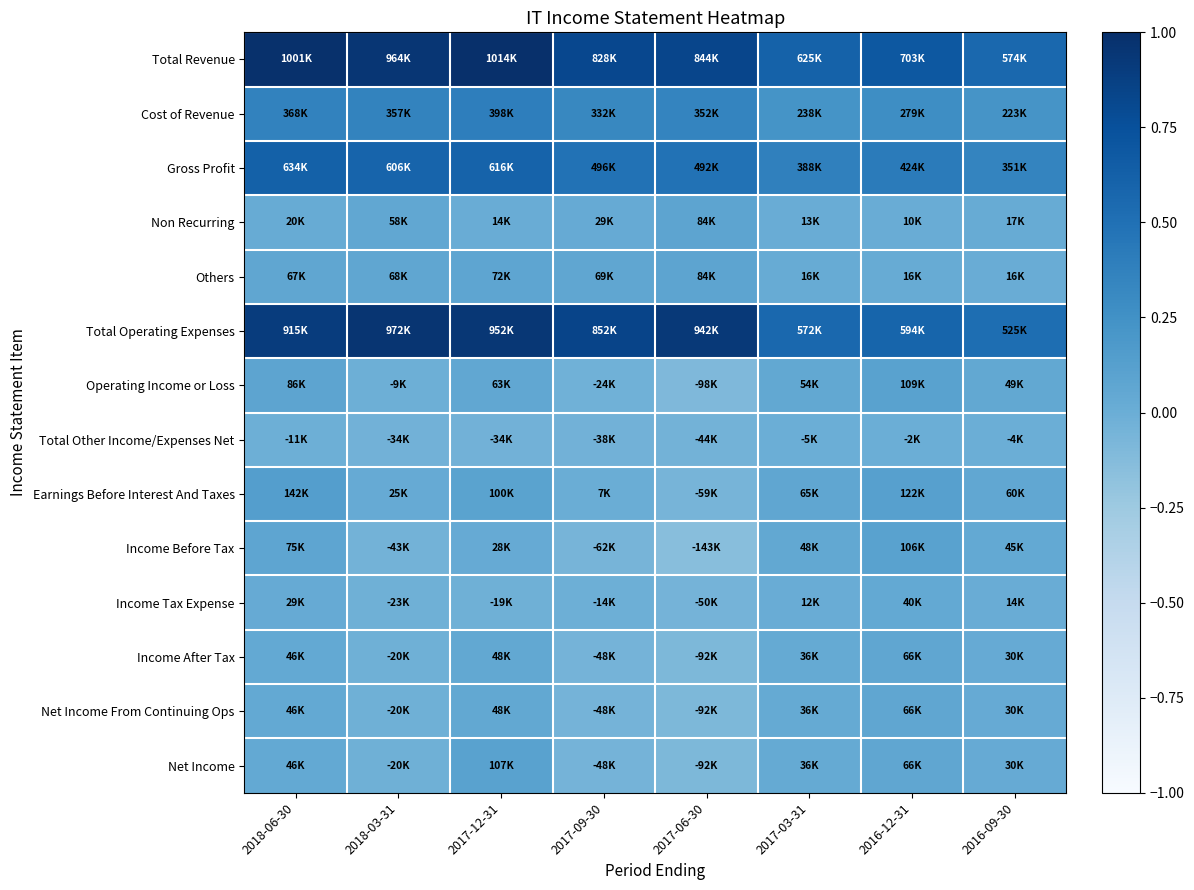

Reading right to left, transcribe all the data shown in this chart.

Total Revenue: 2016-09-30=0.6	2016-12-31=0.7	2017-03-31=0.6	2017-06-30=0.8	2017-09-30=0.8	2017-12-31=1.0	2018-03-31=0.9	2018-06-30=1.0
Cost of Revenue: 2016-09-30=0.2	2016-12-31=0.3	2017-03-31=0.2	2017-06-30=0.3	2017-09-30=0.3	2017-12-31=0.4	2018-03-31=0.4	2018-06-30=0.4
Gross Profit: 2016-09-30=0.3	2016-12-31=0.4	2017-03-31=0.4	2017-06-30=0.5	2017-09-30=0.5	2017-12-31=0.6	2018-03-31=0.6	2018-06-30=0.6
Non Recurring: 2016-09-30=0.0	2016-12-31=0.0	2017-03-31=0.0	2017-06-30=0.1	2017-09-30=0.0	2017-12-31=0.0	2018-03-31=0.1	2018-06-30=0.0
Others: 2016-09-30=0.0	2016-12-31=0.0	2017-03-31=0.0	2017-06-30=0.1	2017-09-30=0.1	2017-12-31=0.1	2018-03-31=0.1	2018-06-30=0.1
Total Operating Expenses: 2016-09-30=0.5	2016-12-31=0.6	2017-03-31=0.6	2017-06-30=0.9	2017-09-30=0.8	2017-12-31=0.9	2018-03-31=1.0	2018-06-30=0.9
Operating Income or Loss: 2016-09-30=0.0	2016-12-31=0.1	2017-03-31=0.1	2017-06-30=-0.1	2017-09-30=-0.0	2017-12-31=0.1	2018-03-31=-0.0	2018-06-30=0.1
Total Other Income/Expenses Net: 2016-09-30=-0.0	2016-12-31=-0.0	2017-03-31=-0.0	2017-06-30=-0.0	2017-09-30=-0.0	2017-12-31=-0.0	2018-03-31=-0.0	2018-06-30=-0.0
Earnings Before Interest And Taxes: 2016-09-30=0.1	2016-12-31=0.1	2017-03-31=0.1	2017-06-30=-0.1	2017-09-30=0.0	2017-12-31=0.1	2018-03-31=0.0	2018-06-30=0.1
Income Before Tax: 2016-09-30=0.0	2016-12-31=0.1	2017-03-31=0.0	2017-06-30=-0.1	2017-09-30=-0.1	2017-12-31=0.0	2018-03-31=-0.0	2018-06-30=0.1
Income Tax Expense: 2016-09-30=0.0	2016-12-31=0.0	2017-03-31=0.0	2017-06-30=-0.0	2017-09-30=-0.0	2017-12-31=-0.0	2018-03-31=-0.0	2018-06-30=0.0
Income After Tax: 2016-09-30=0.0	2016-12-31=0.1	2017-03-31=0.0	2017-06-30=-0.1	2017-09-30=-0.0	2017-12-31=0.0	2018-03-31=-0.0	2018-06-30=0.0
Net Income From Continuing Ops: 2016-09-30=0.0	2016-12-31=0.1	2017-03-31=0.0	2017-06-30=-0.1	2017-09-30=-0.0	2017-12-31=0.0	2018-03-31=-0.0	2018-06-30=0.0
Net Income: 2016-09-30=0.0	2016-12-31=0.1	2017-03-31=0.0	2017-06-30=-0.1	2017-09-30=-0.0	2017-12-31=0.1	2018-03-31=-0.0	2018-06-30=0.0